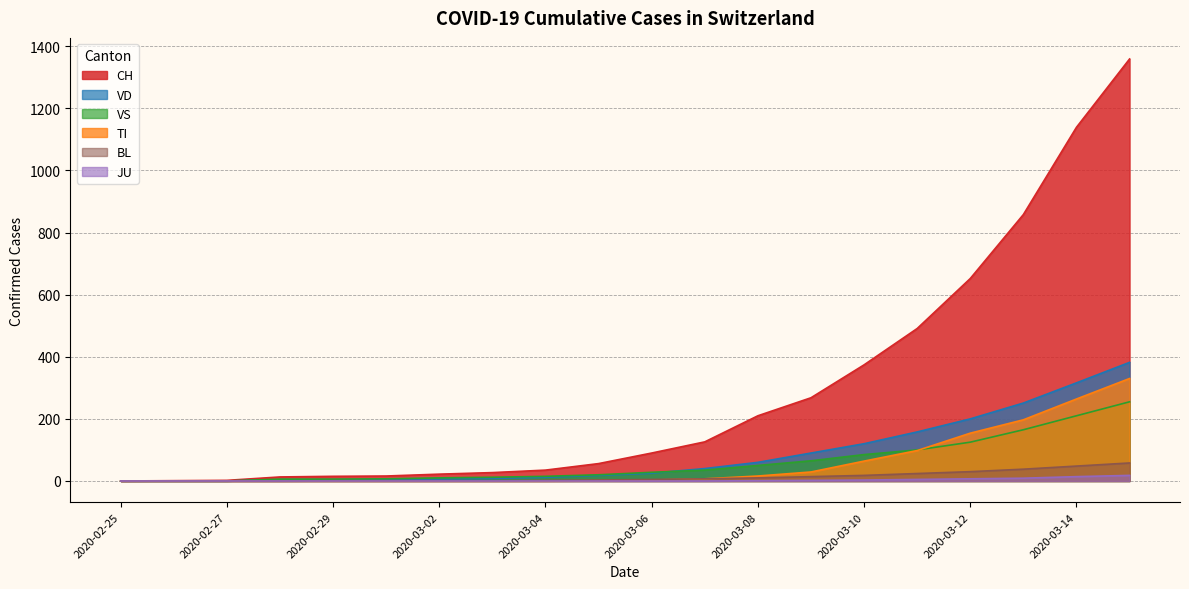

What is the highest value of the CH series?

1359